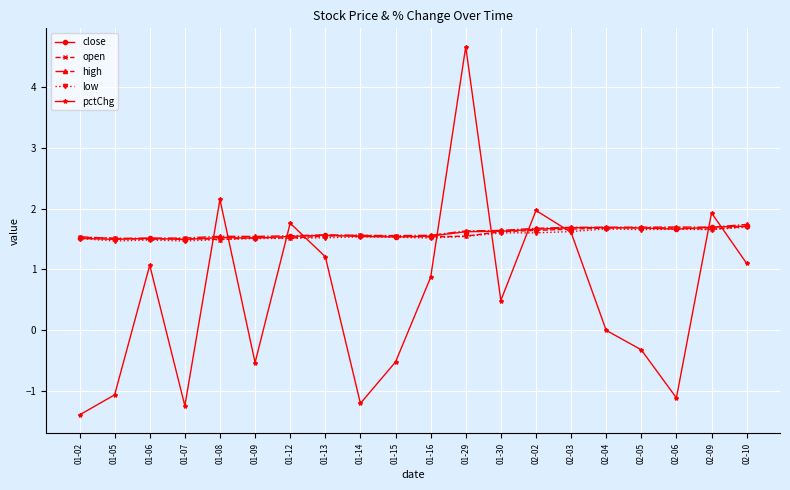

At how many categories does at least one series exceed 2?

2